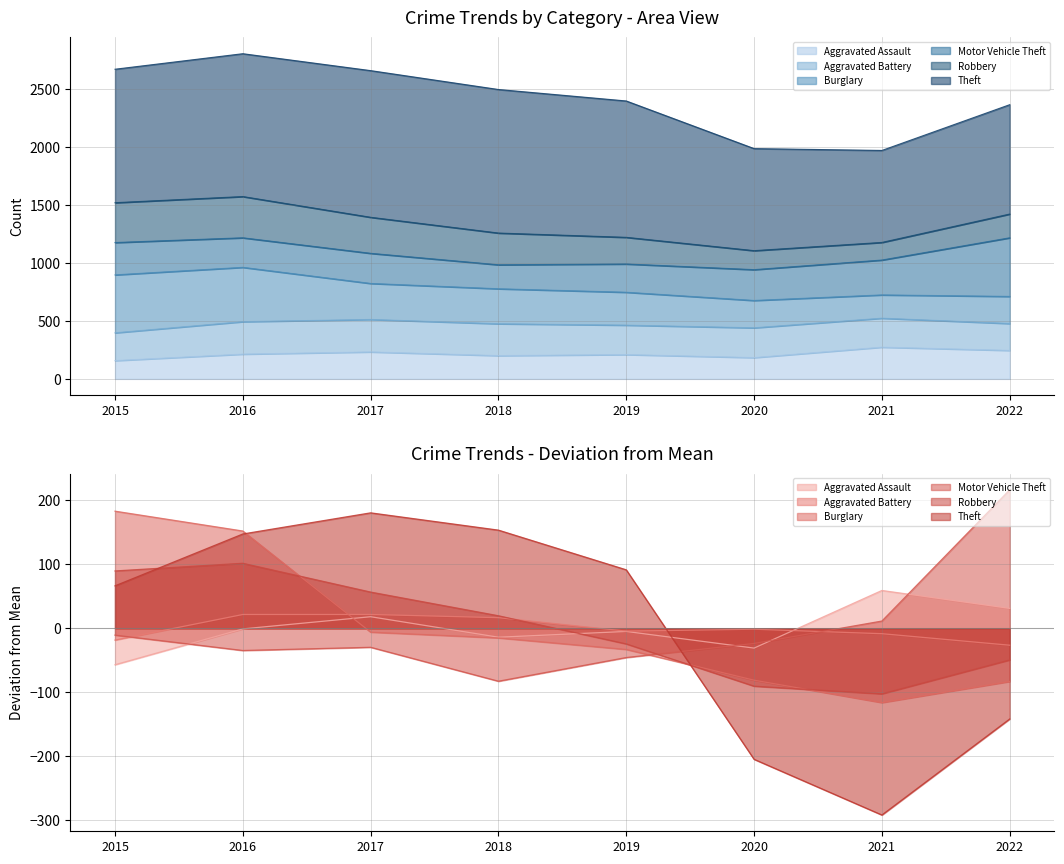

True or false: Burglary has a value of -6.1 at 2017.

True